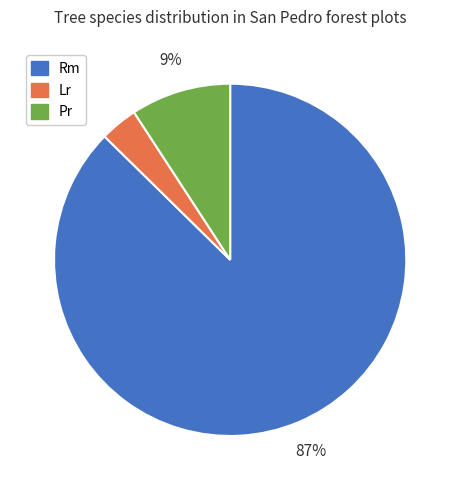

What percentage is the Lr slice, to the nearest percent?

3%